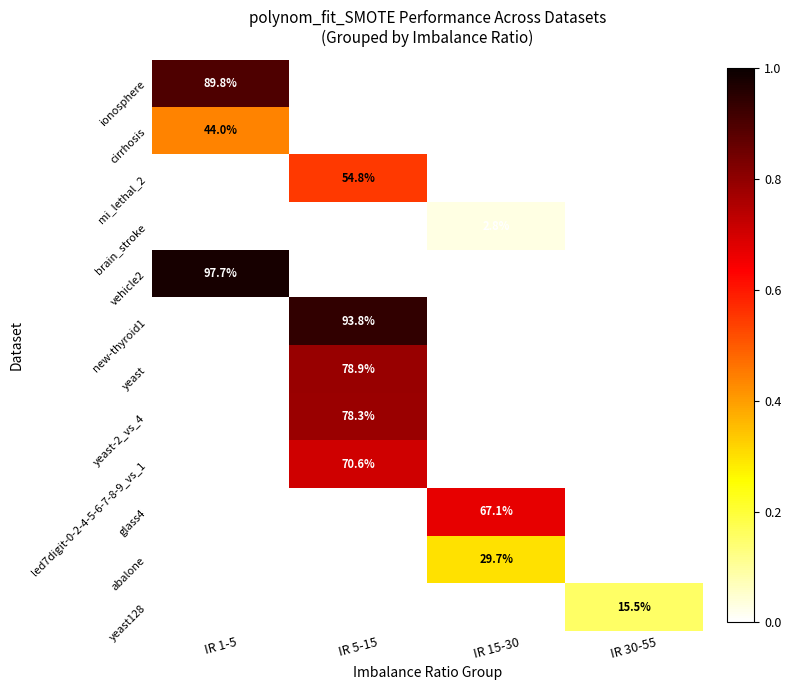

At which category is the sum across all series the highest?

IR 5-15